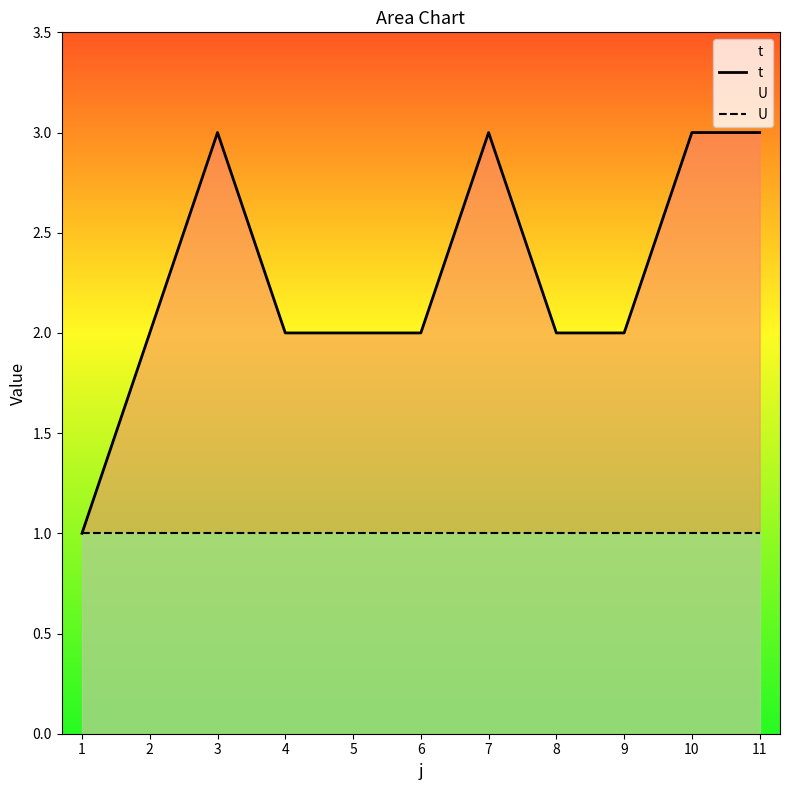

Is the value of U at 2 greater than the value of t at 4?

No